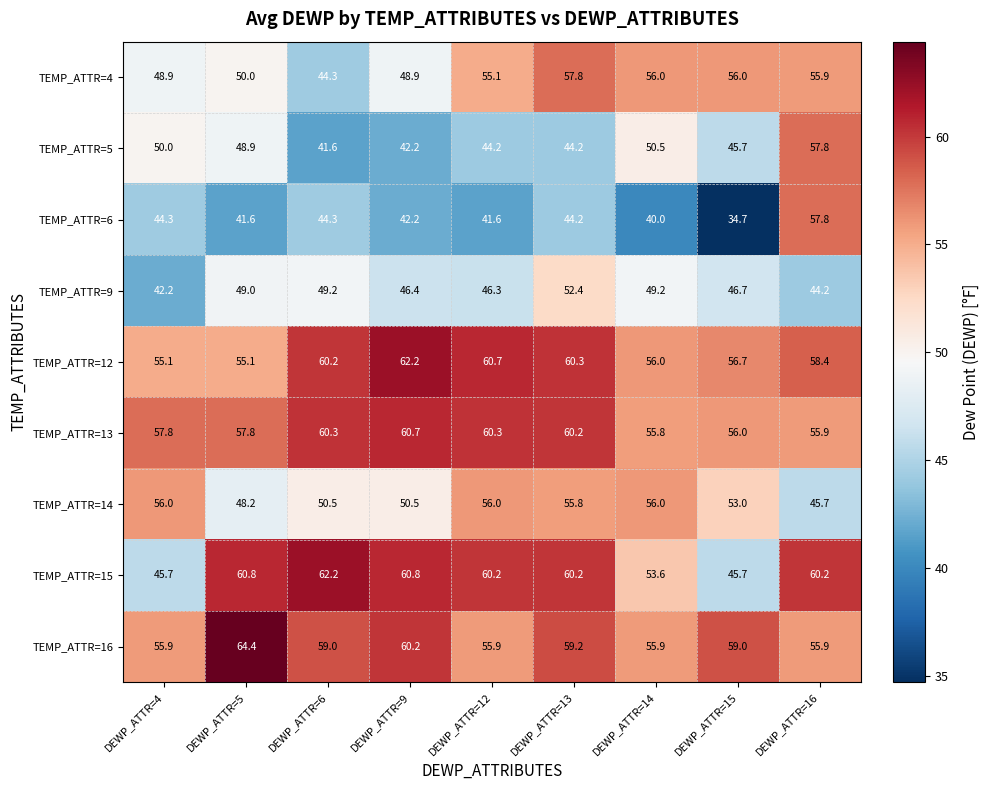

What is the difference between the TEMP_ATTR=6 values at DEWP_ATTR=13 and DEWP_ATTR=12?

2.6